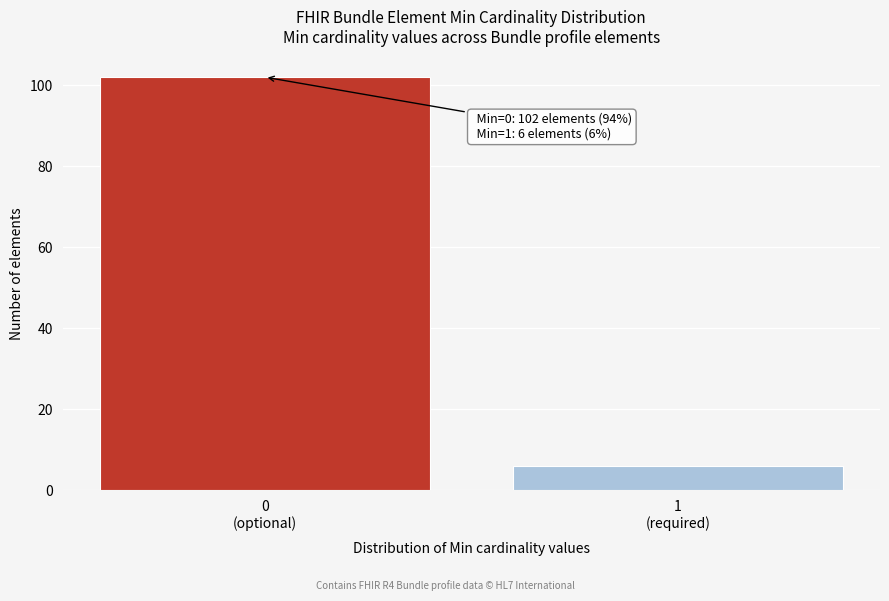

Reading left to right, transcribe all the data shown in this chart.

102	6